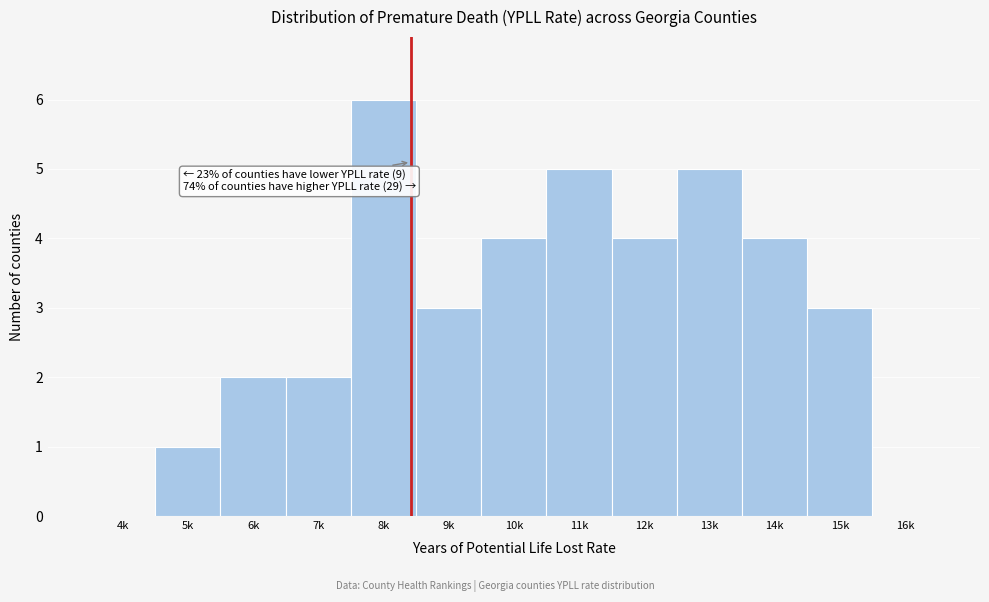

Reading left to right, transcribe all the data shown in this chart.

4k=0	5k=1	6k=2	7k=2	8k=6	9k=3	10k=4	11k=5	12k=4	13k=5	14k=4	15k=3	16k=0